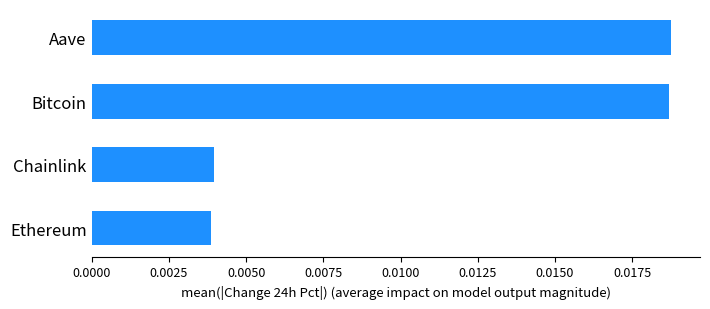

How many values are between 0 and 1?

4